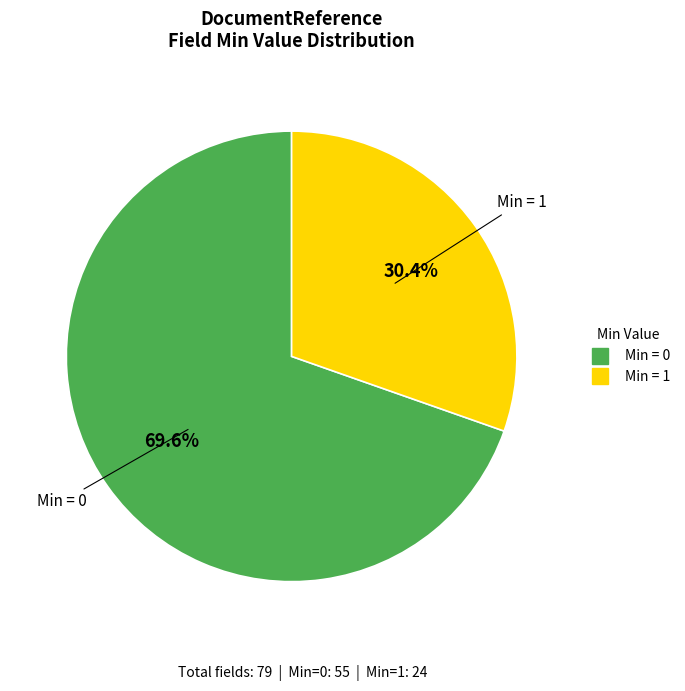

Does any single category account for the majority?

Yes